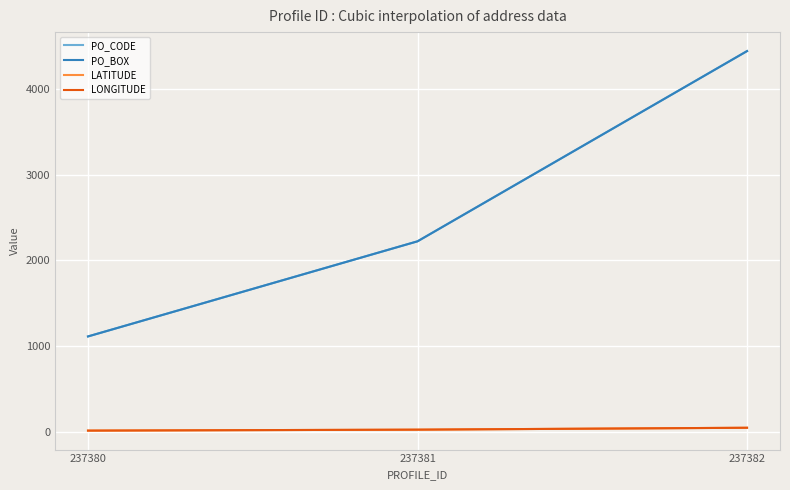

The LATITUDE series shows 17.7 at 237380. True or false?

False